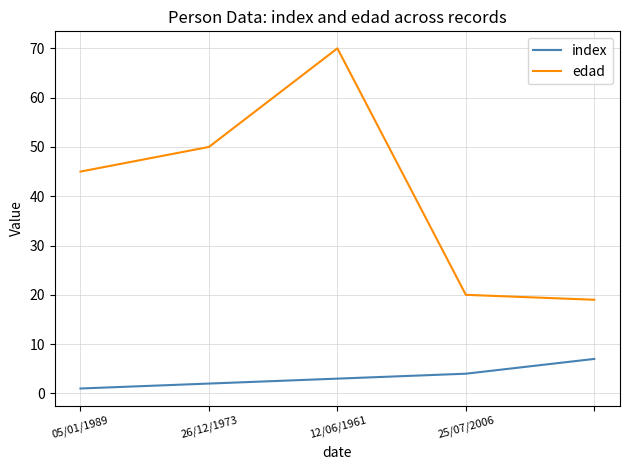

Count the number of categories in the chart.

5